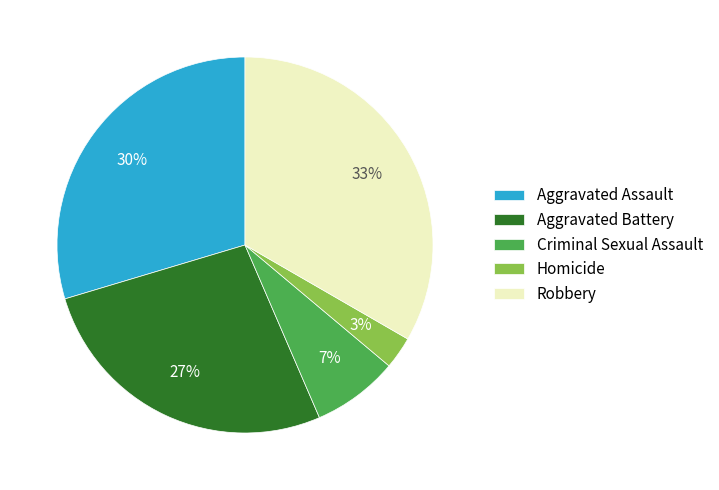

What is the smallest slice in the pie chart?

Homicide